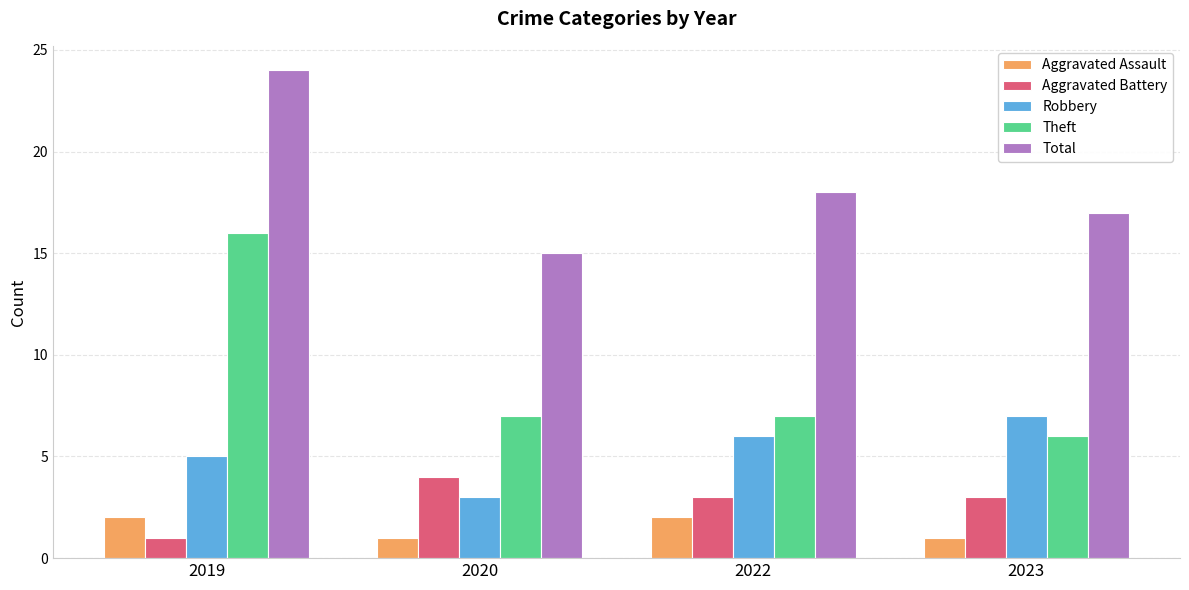

Is it true that Total equals 36 at 2019?

False